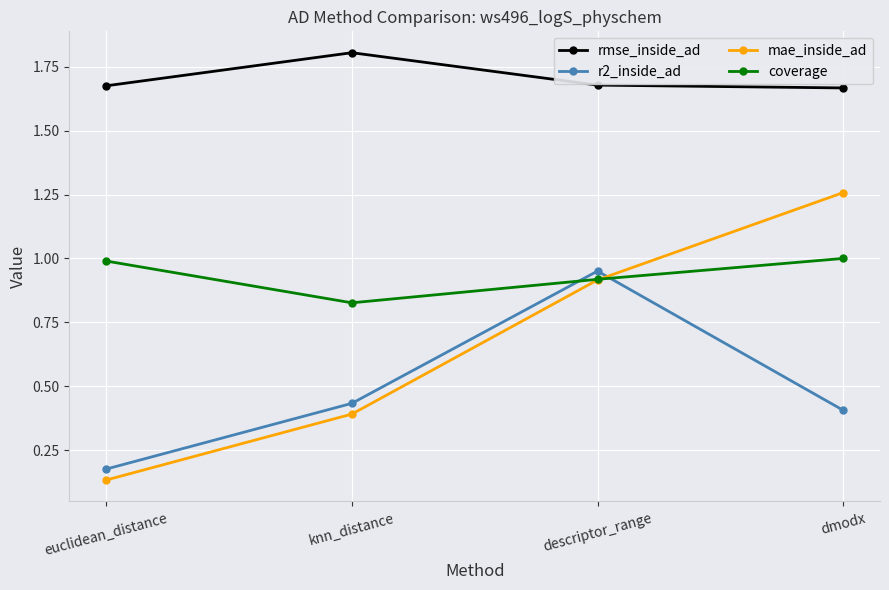

What is the sum of the coverage values at euclidean_distance and dmodx?

2.0